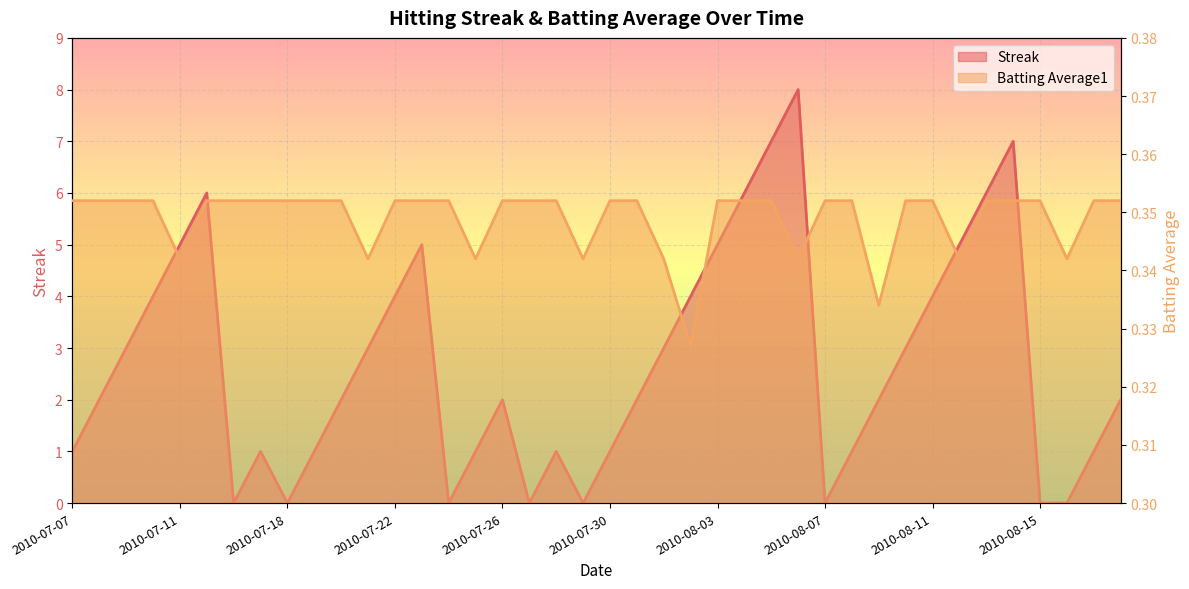

What is the greatest value displayed?

8.0